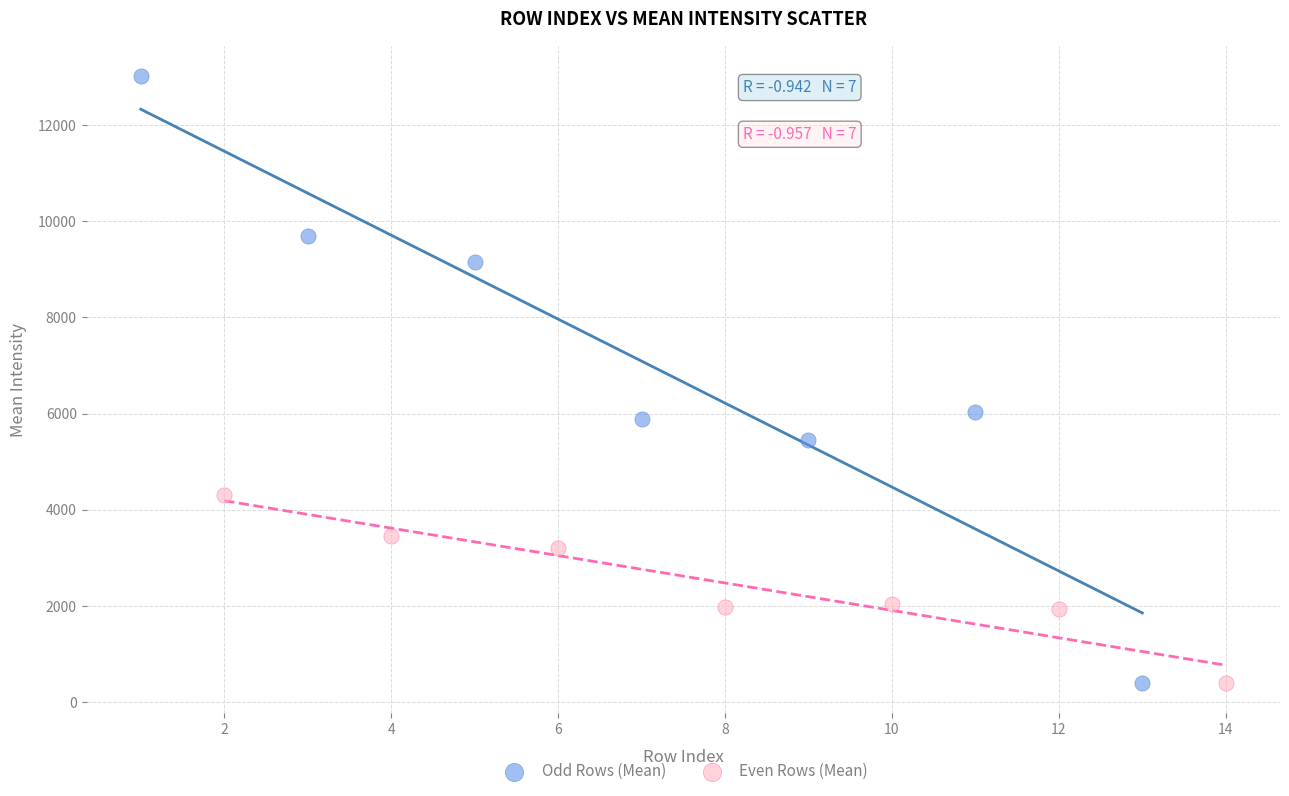

Which series has the largest Y range (max minus min)?

Odd Rows (Mean)